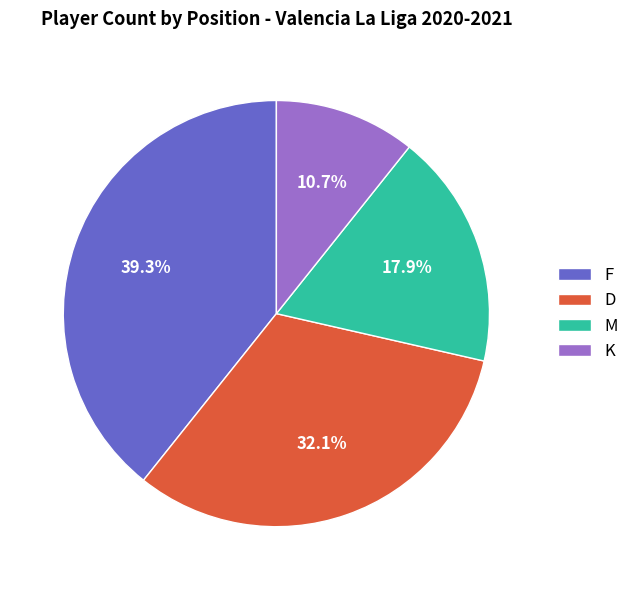

Does F represent more than half of the total?

No